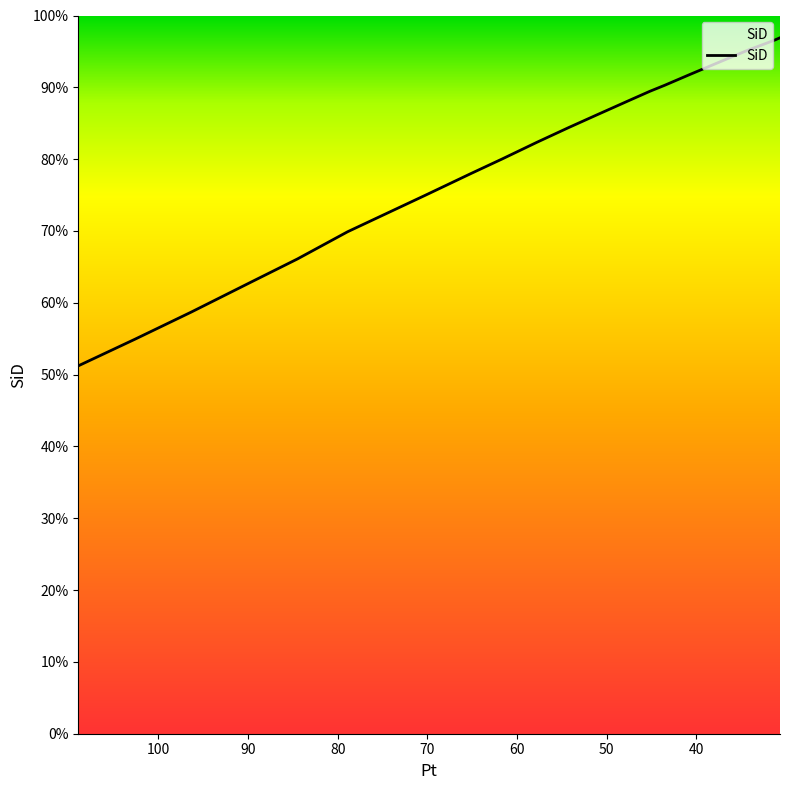

What is the label of the 8th point from the right?

47.55